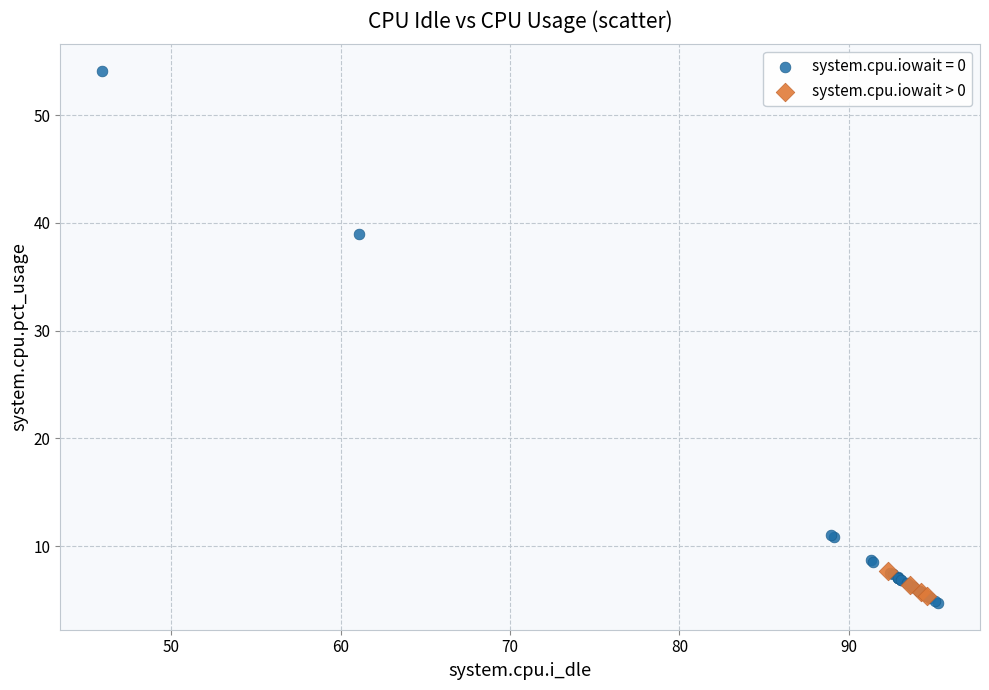

Which series has the largest Y range (max minus min)?

system.cpu.iowait = 0